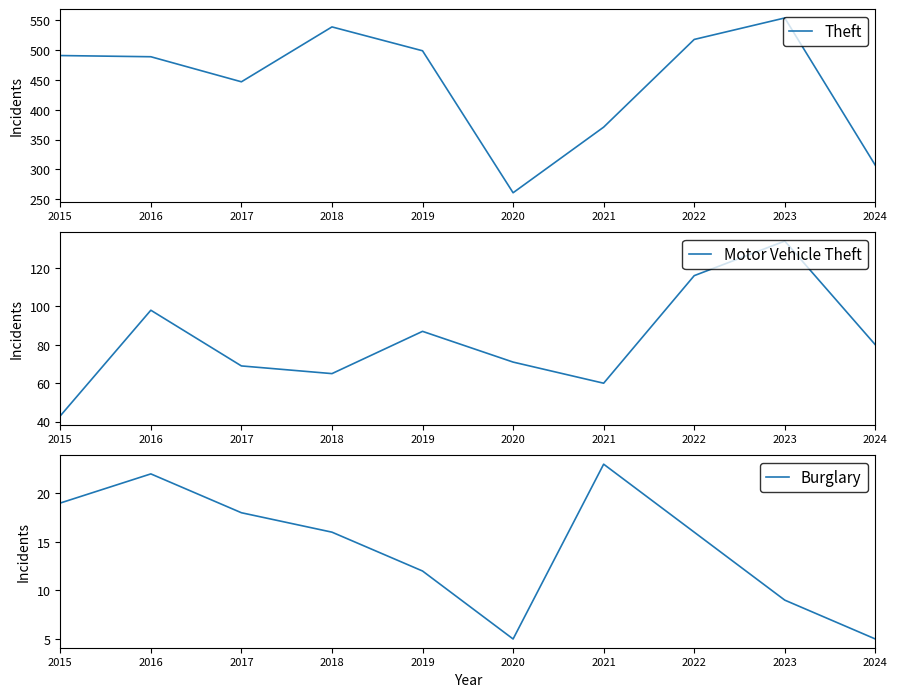

How many data points does each series have?

10